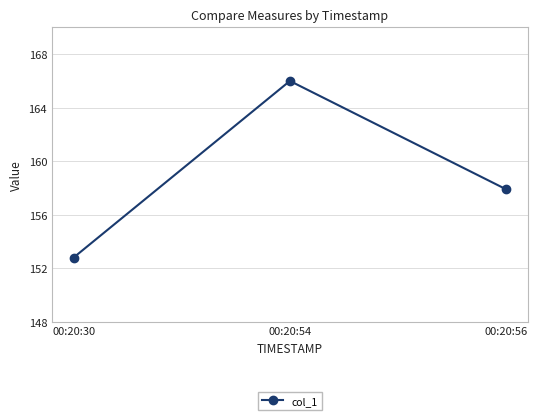

Is this an area chart (filled region under the line)?

No